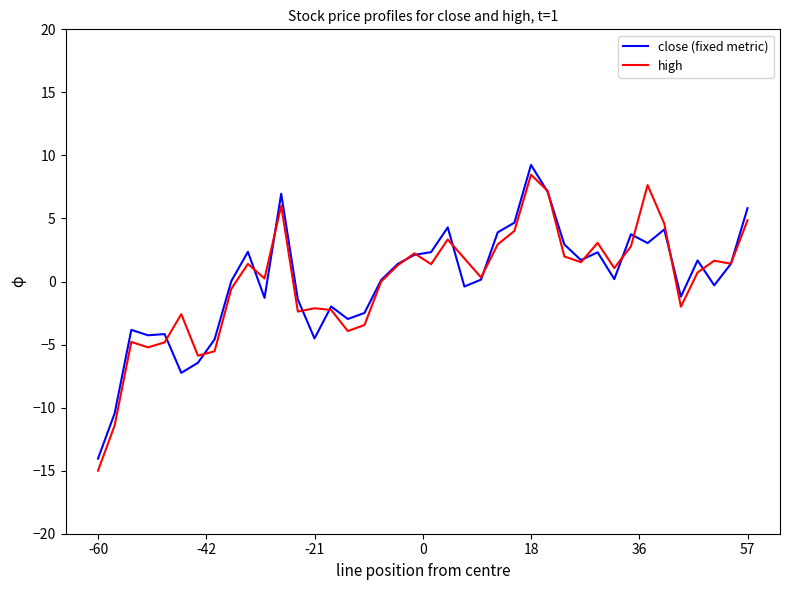

Which series has the largest range (max minus min)?

high